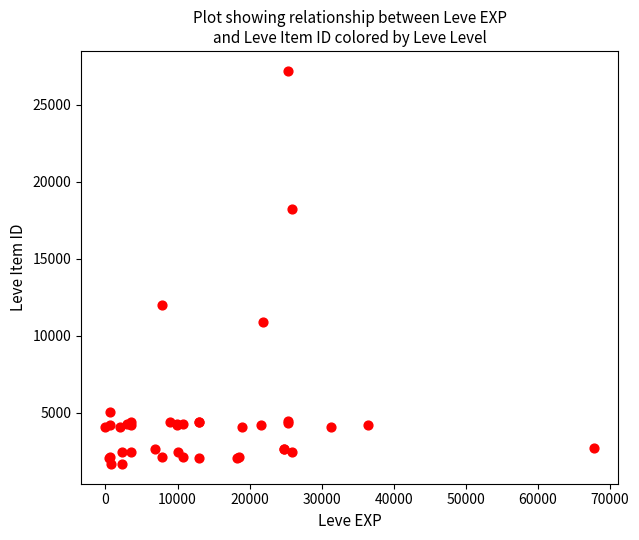

What Y value in the scatter plot is closest to 14448?

12018